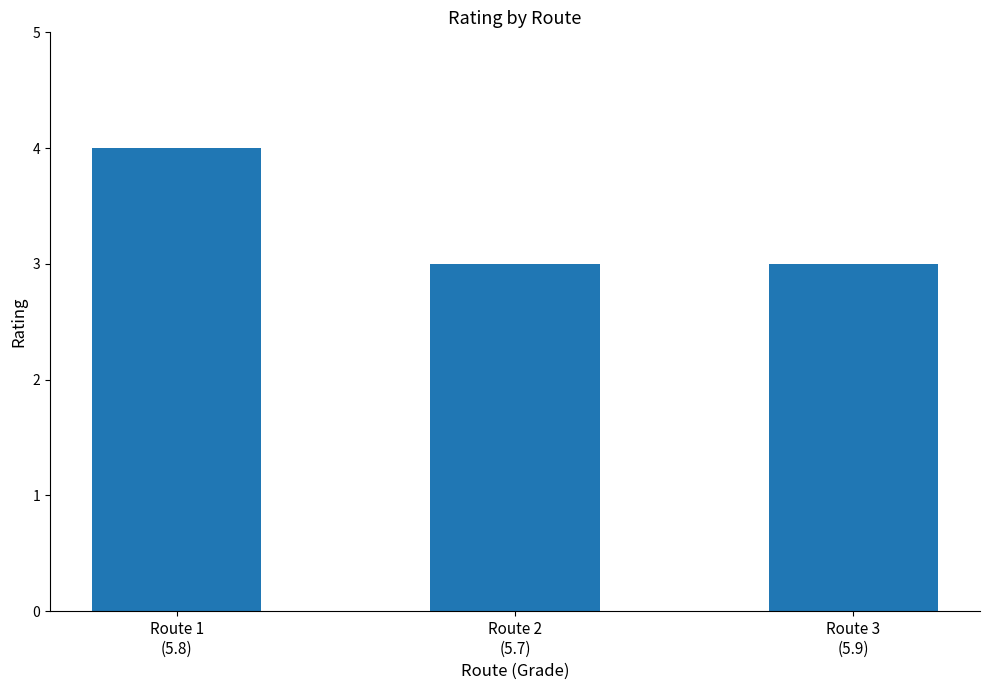

Which has a higher value, Route 2
(5.7) or Route 1
(5.8)?

Route 1
(5.8)